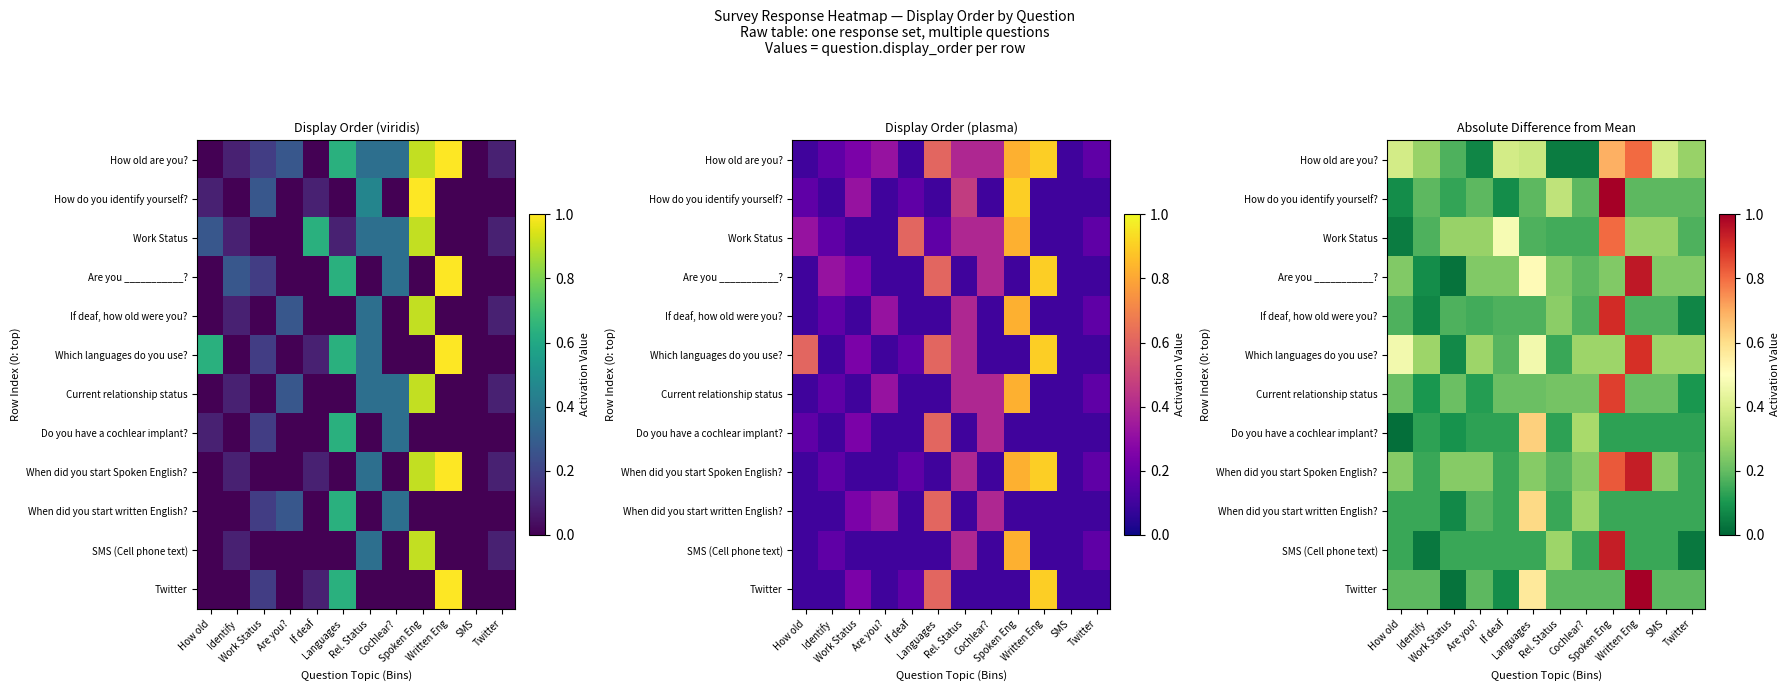

Where is When did you start written English? nearest to the value 0?

Work Status